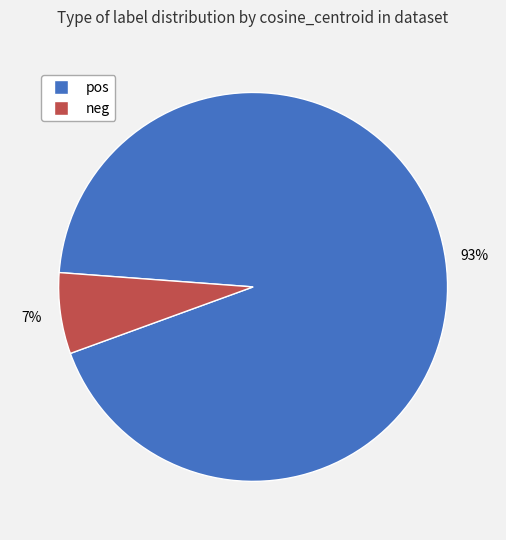

Is the sum of neg and pos greater than half?

Yes